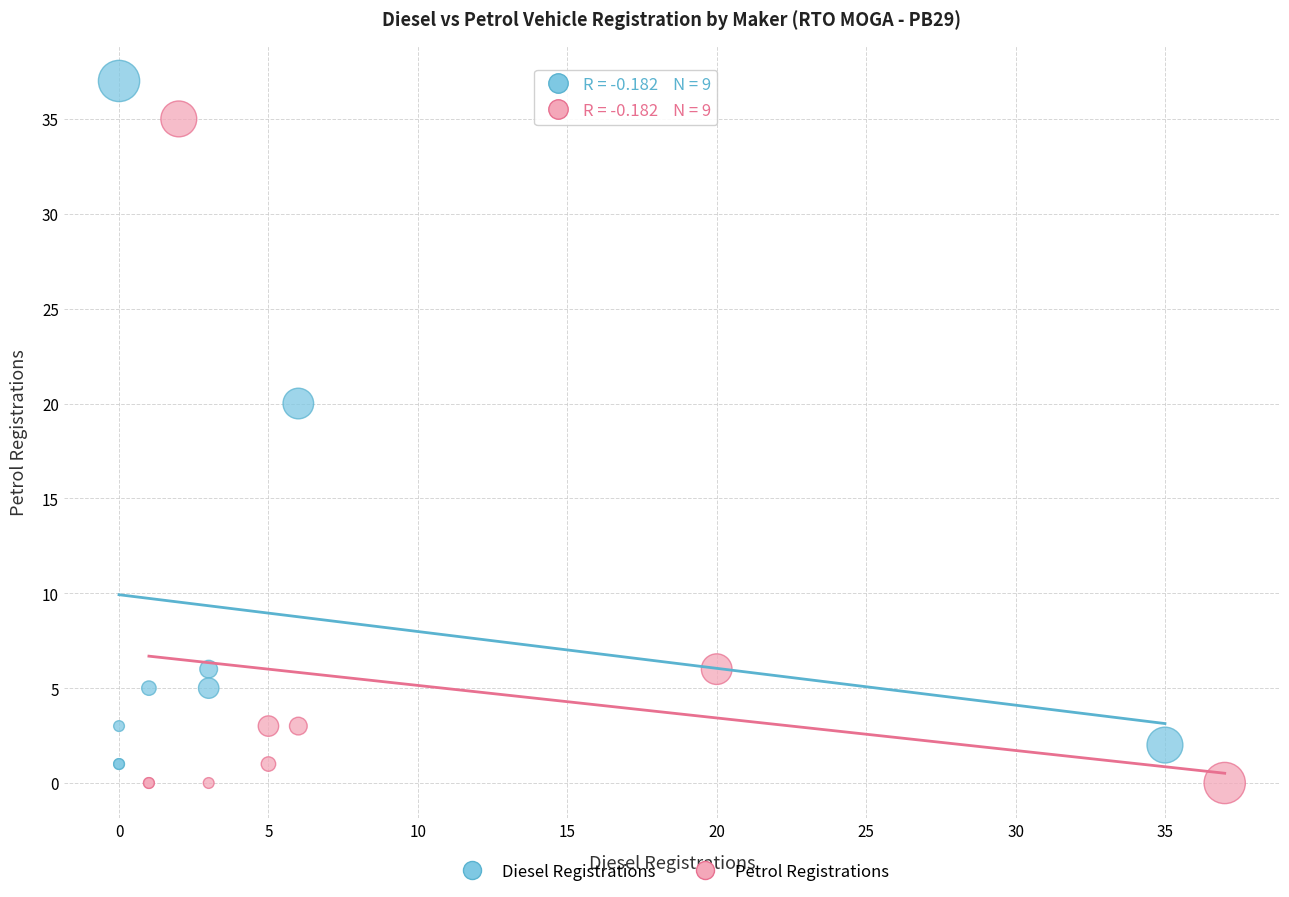

Which series reaches the maximum Y coordinate?

Diesel Registrations